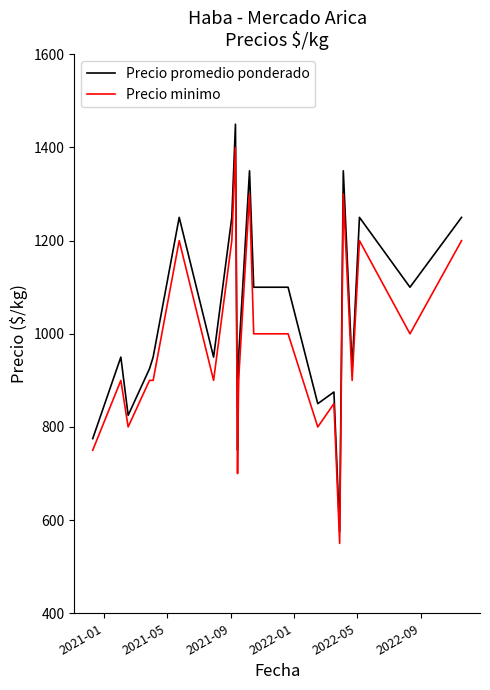

List the series in order of their peak value, lowest first.

Precio minimo, Precio promedio ponderado